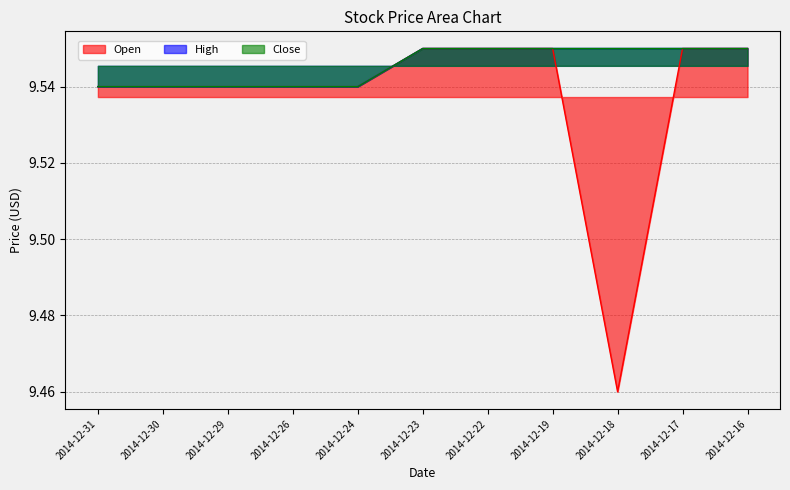

Which series has the largest total across all categories?

High